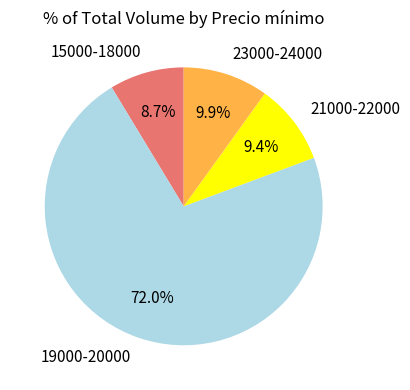

What is the largest slice in the pie chart?

19000-20000